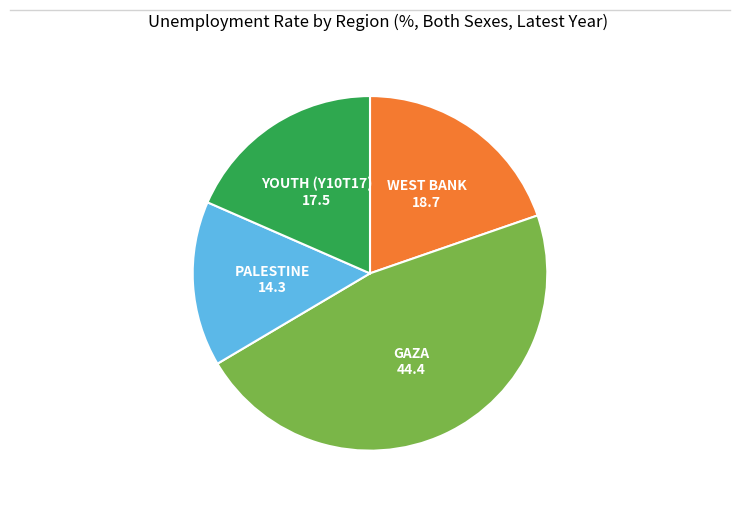

Does any single category account for the majority?

No